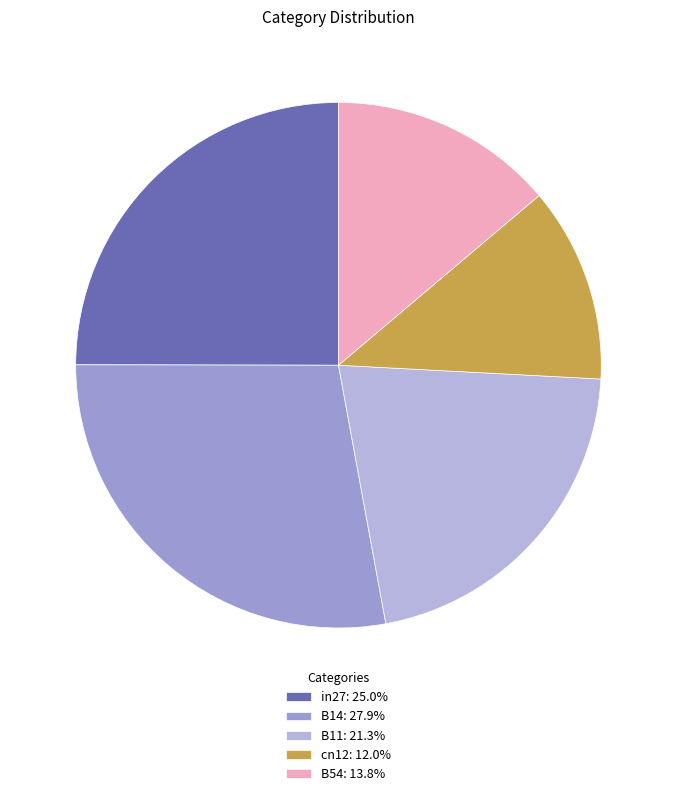

The B11 slice represents 9% of the pie. True or false?

False